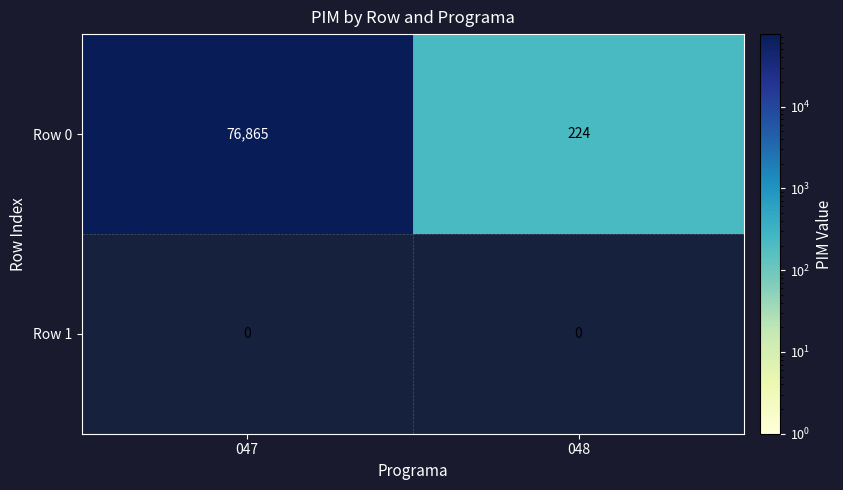

What is the difference between the maximum and minimum values in the Row 0 series?

76641